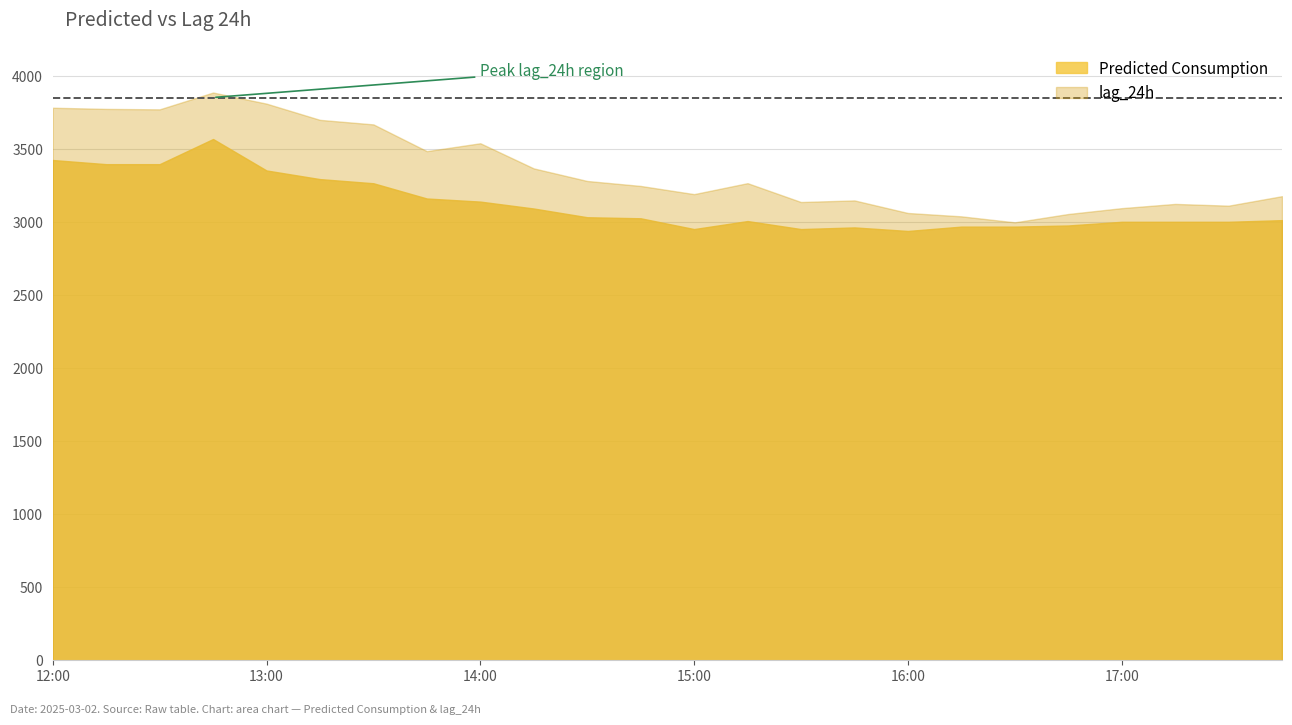

True or false: Predicted Consumption and lag_24h cross at least once.

False